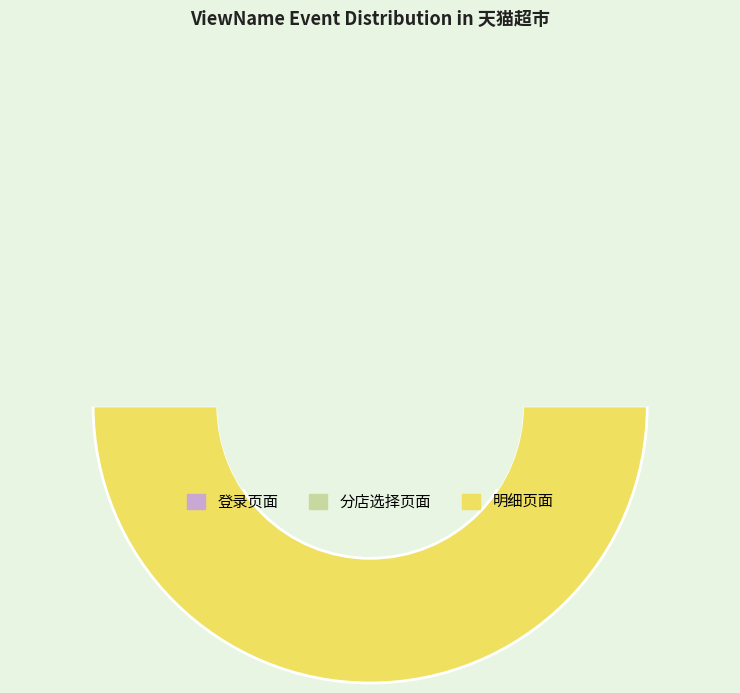

What is the change in value from 登录页面 to 明细页面?

+2